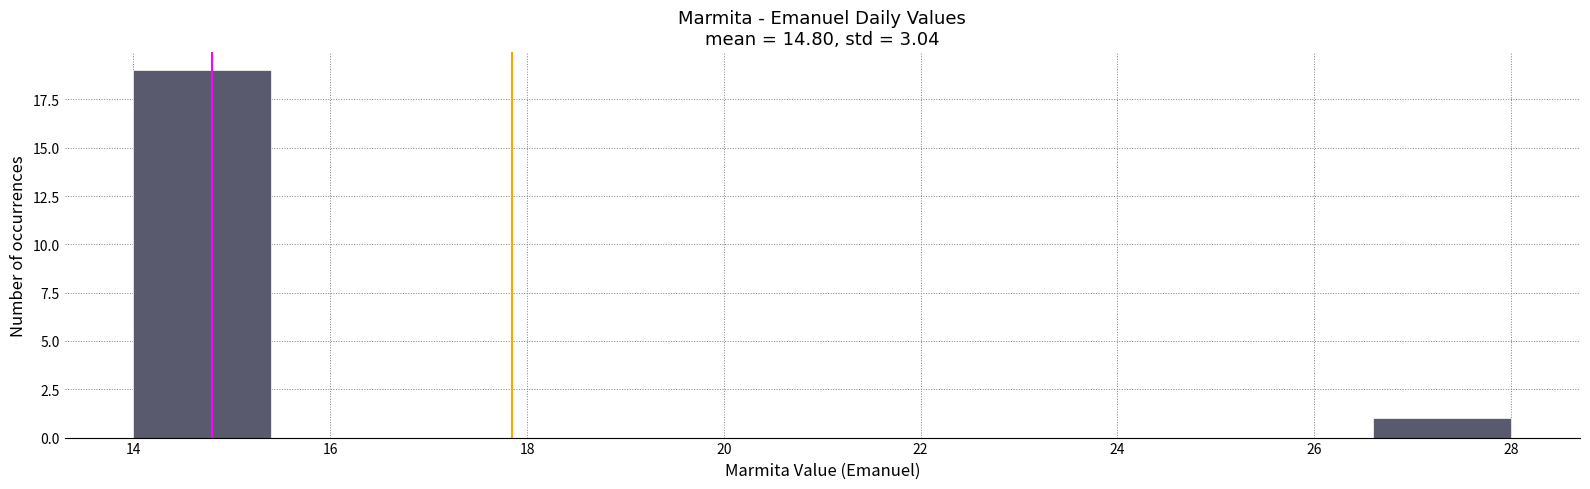

Reading left to right, list every bar in this chart as the range it spans on the x-axis followed by its height. The values are not printed on the chart, so give them approximately, as read against the axis.

14.0 to 15.4: 19
15.4 to 16.8: 0
16.8 to 18.2: 0
18.2 to 19.6: 0
19.6 to 21.0: 0
21.0 to 22.4: 0
22.4 to 23.8: 0
23.8 to 25.2: 0
25.2 to 26.6: 0
26.6 to 28.0: 1